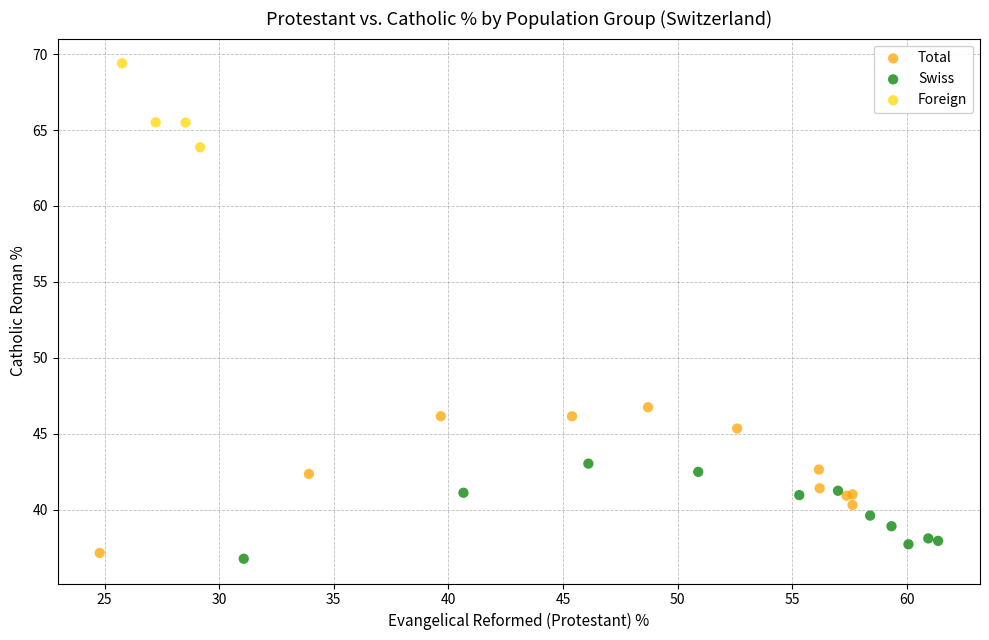

What are all the series names shown in the legend?

Total, Swiss, Foreign